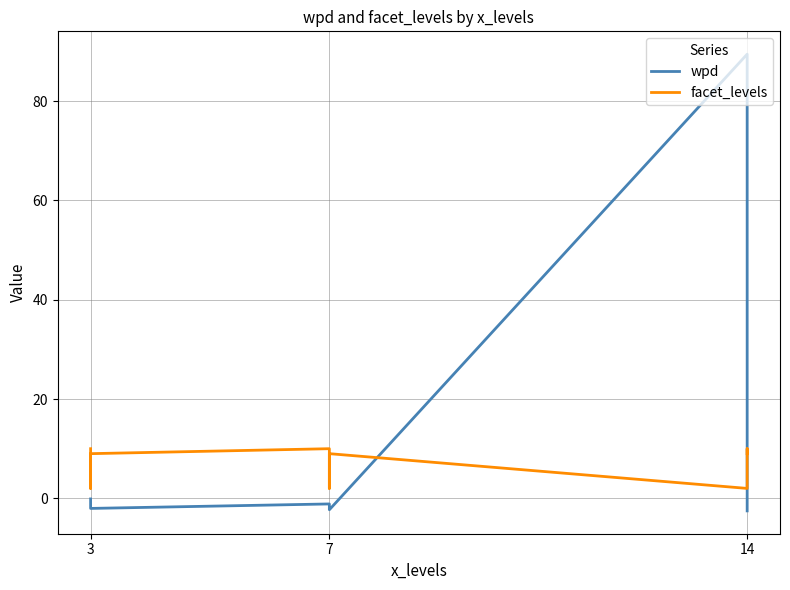

Between 3 and 14, which series saw the biggest shift?

facet_levels